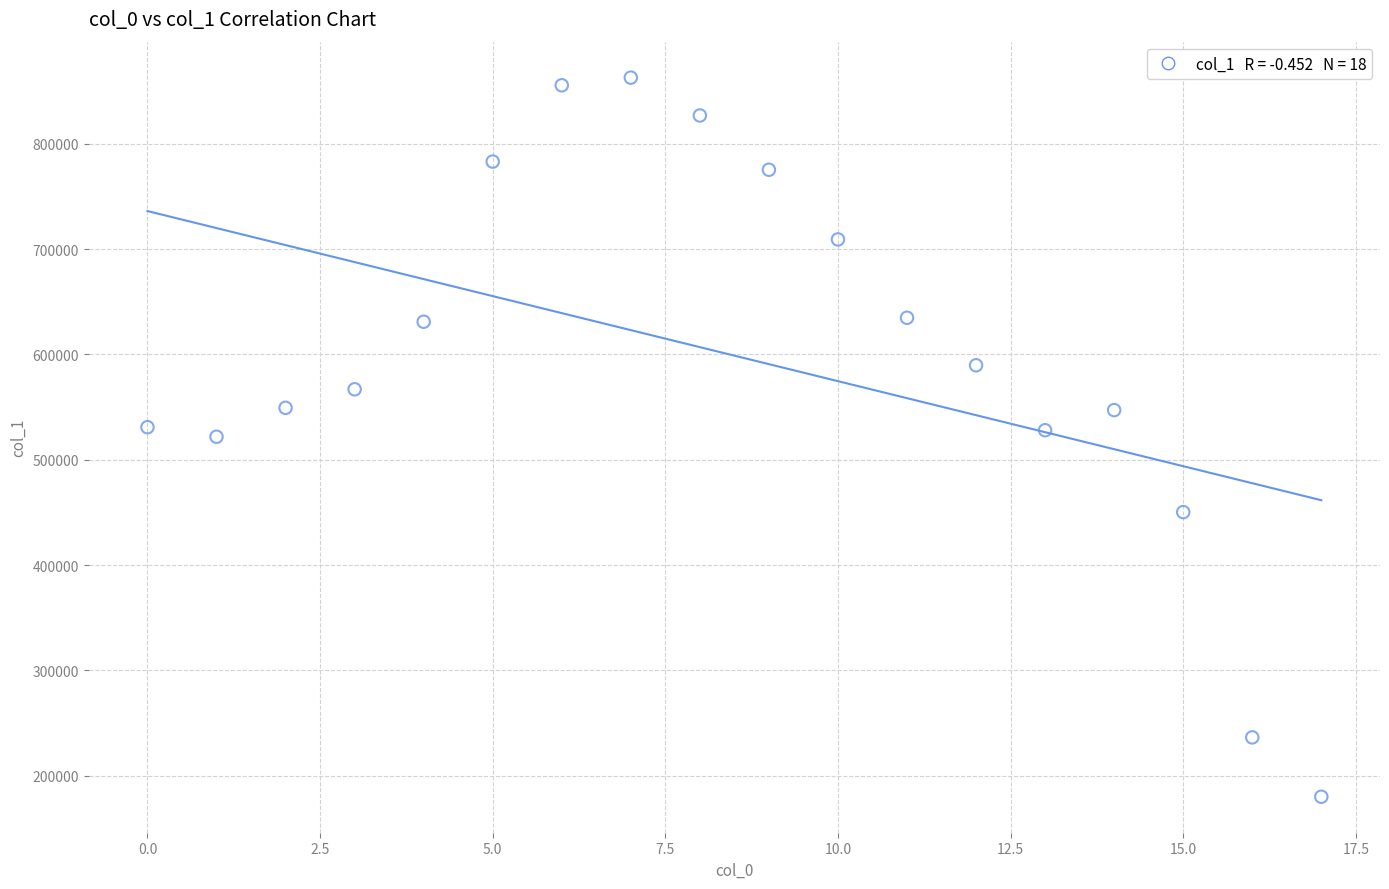

What is the range of Y values (max minus min)?

682832